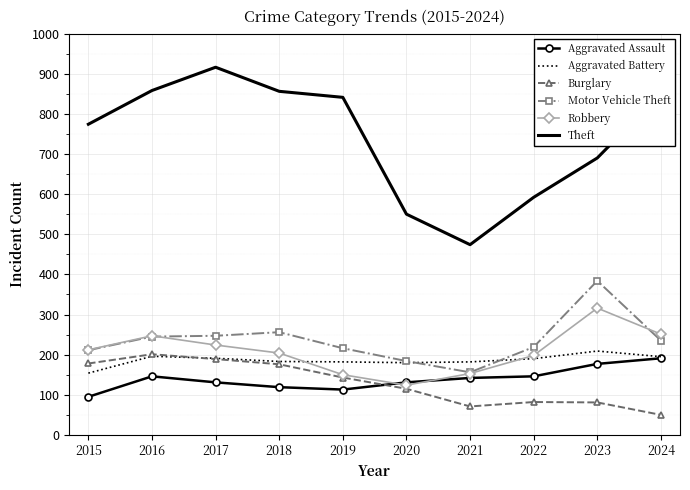

True or false: Burglary and Theft cross at least once.

False